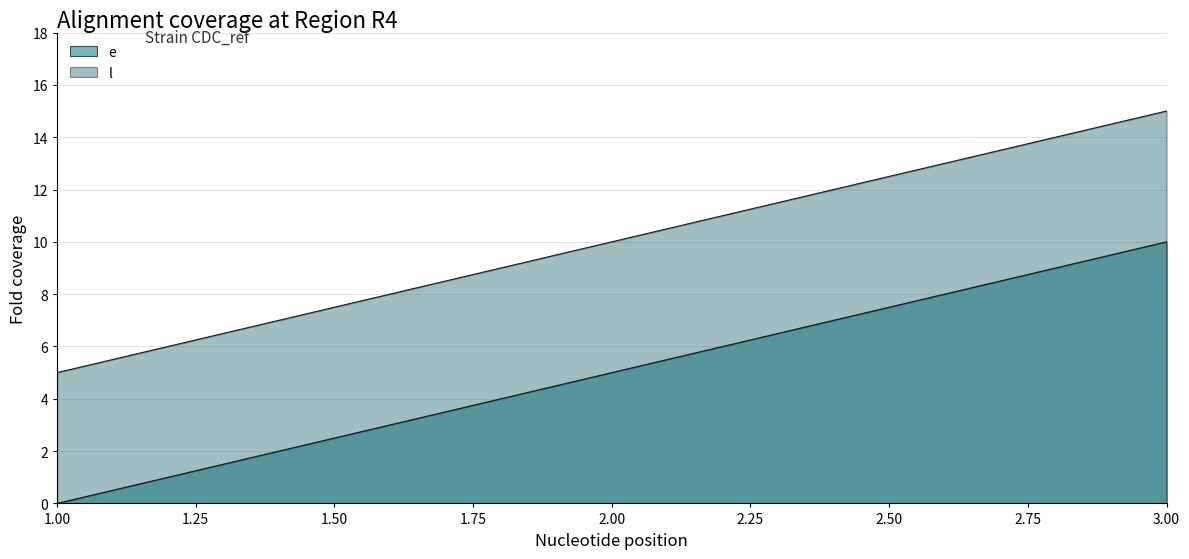

Which series has the widest spread of values?

e